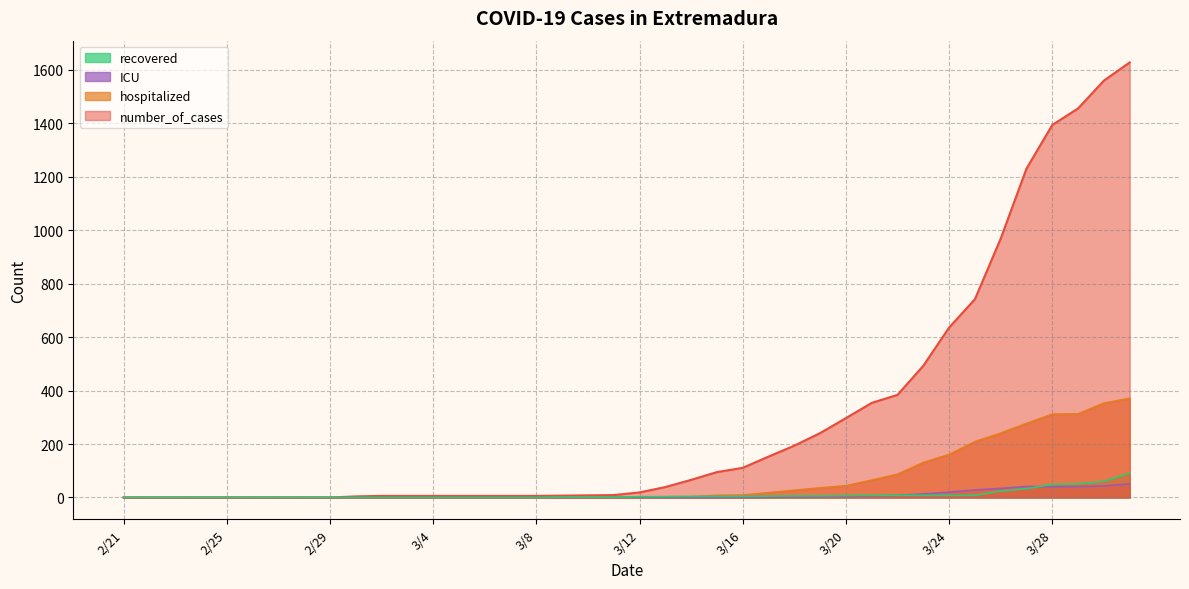

The value of hospitalized at 3/19 is 36. True or false?

True